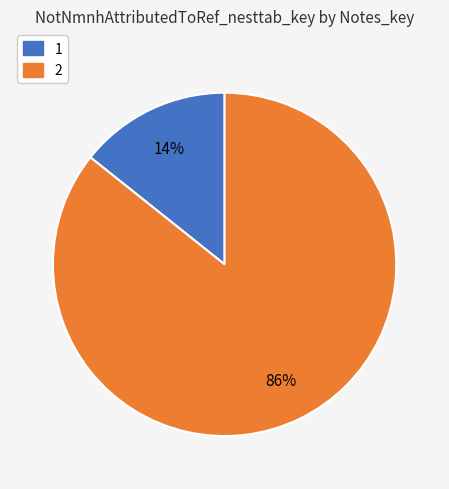

How many segments does this pie chart have?

2